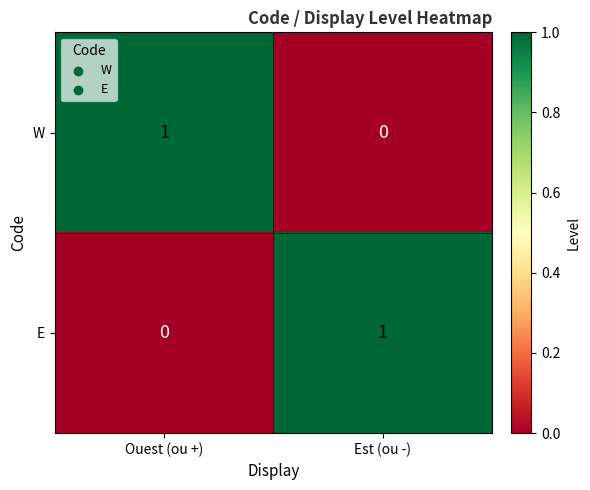

At Ouest (ou +), list the series in order from largest to smallest.

W, E